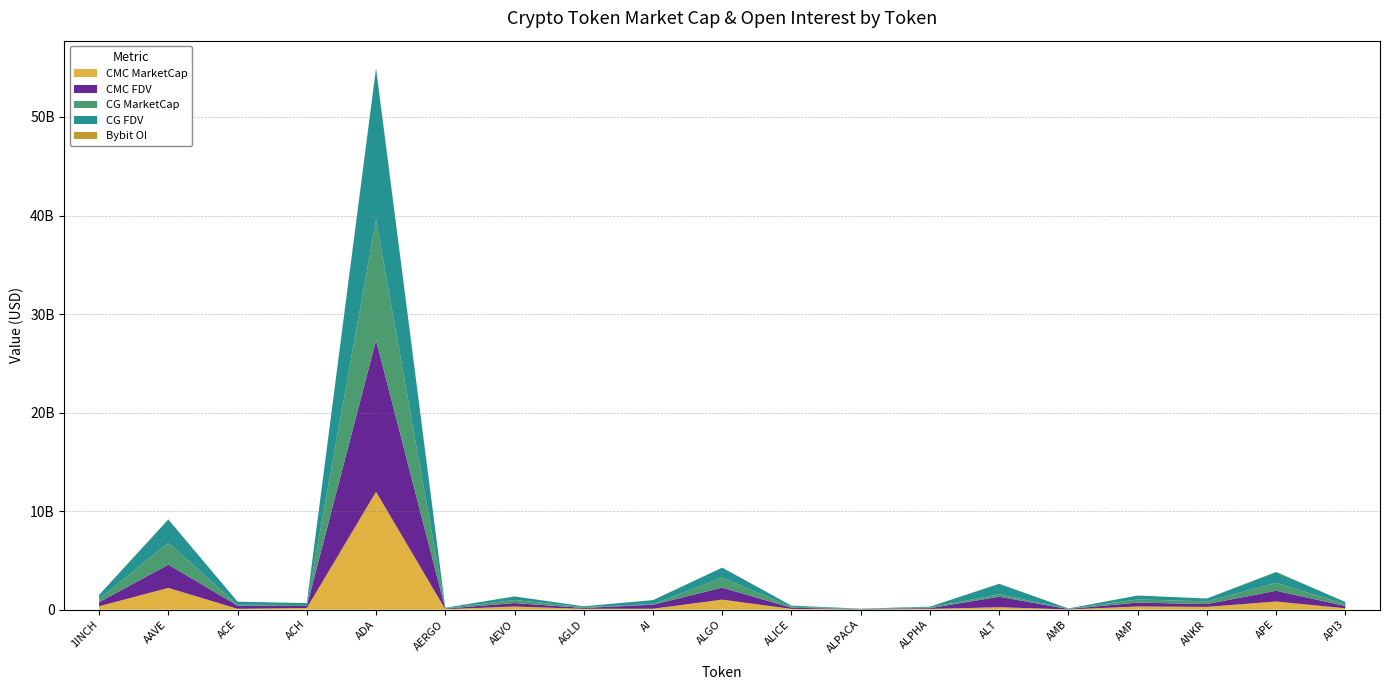

Reading left to right, transcribe all the data shown in this chart.

CMC_MarketCap: 342678325	2207421719	84750119	164379984	11960039466	46837445	313739674	84116919	93356925	1013877809	76548281	23457060	70959034	243176400	20997297	321059306	281452830	823224399	136955098
CMC_FDV: 402858089	2361164293	319271537	199054595	15385556880	50362845	355646694	87043766	408676007	1217338212	112714658	29225588	79195350	1065407009	38969503	394603222	281452830	1093765684	226647684
CG_MarketCap: 343284786	2211850933	84980201	98685327	12211602791	46890079	313872748	84033100	53479009	1014998335	103669371	23478808	71053311	246197911	18577785	320472941	282517380	792103734	184524948
CG_FDV: 403571055	2365901832	318630976	199618717	15378629258	50419441	355797543	84033100	411376993	1014998361	112582123	23478808	79300570	1065599614	38898500	395692077	282517380	1097934690	226305995
Bybit_OI: 6428278	29473332	1482958	2170129	61205373	782980	5816556	1929539	1873479	7315639	2900048	958411	5970240	5713232	1134268	0	3991471	36659442	3989294